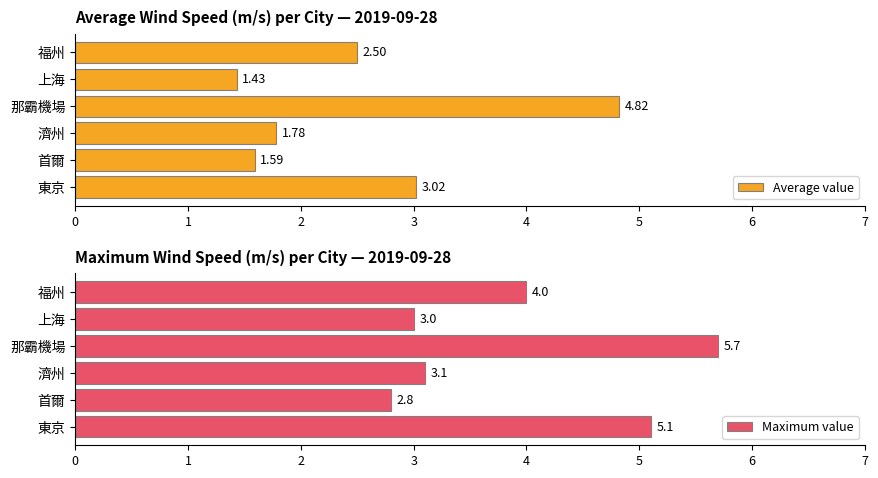

What is the value of the Maximum value bar at the 3rd from the left?

3.1